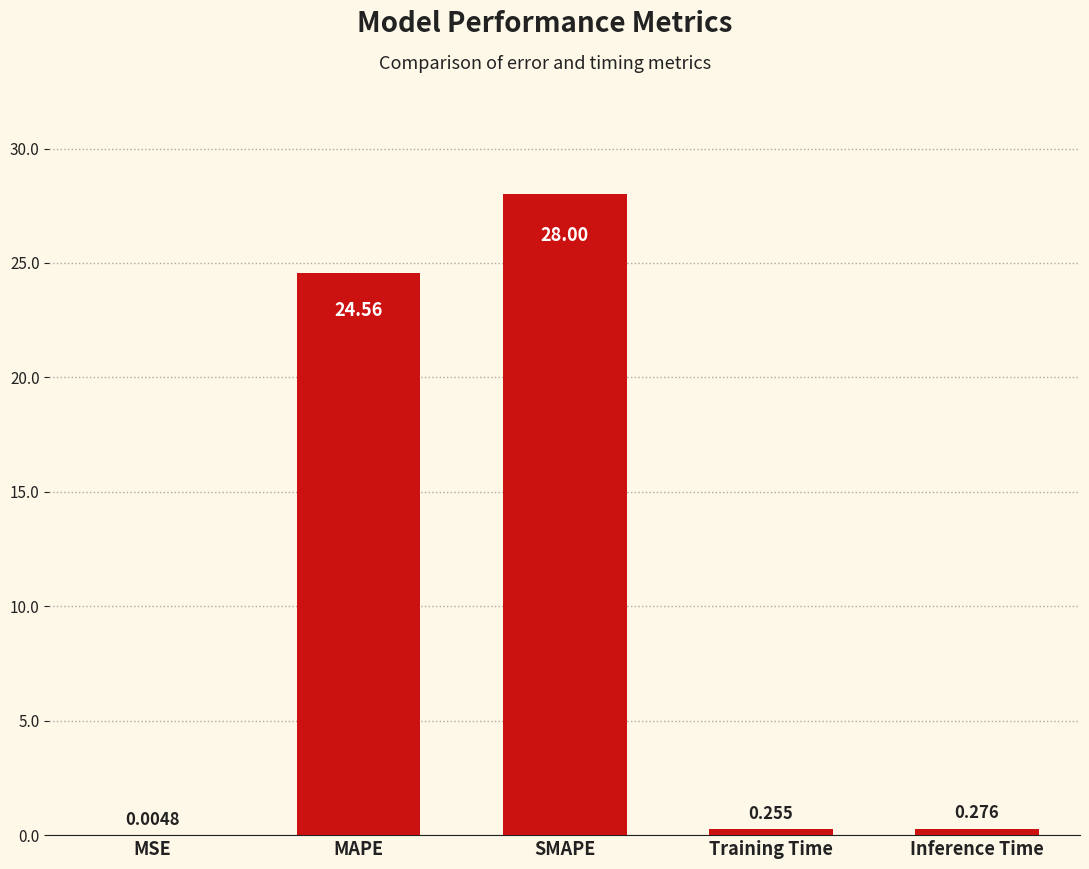

At which label is the value closest to 14?

MAPE